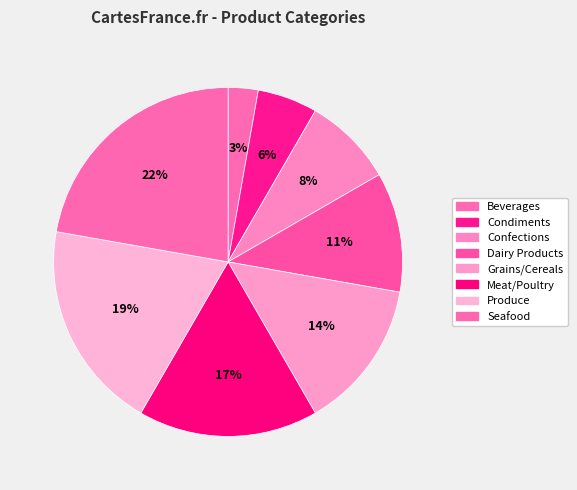

To the nearest percent, what portion does Condiments represent?

6%